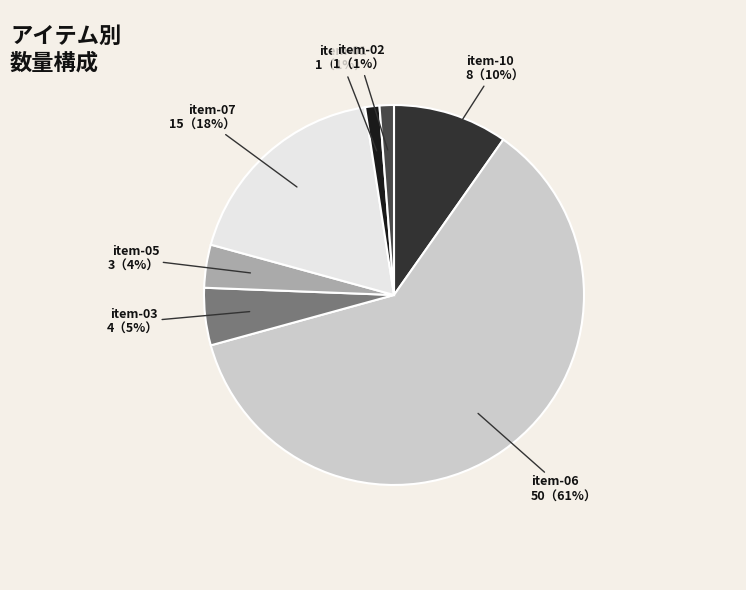

Is the sum of item-03 and item-01 greater than half?

No